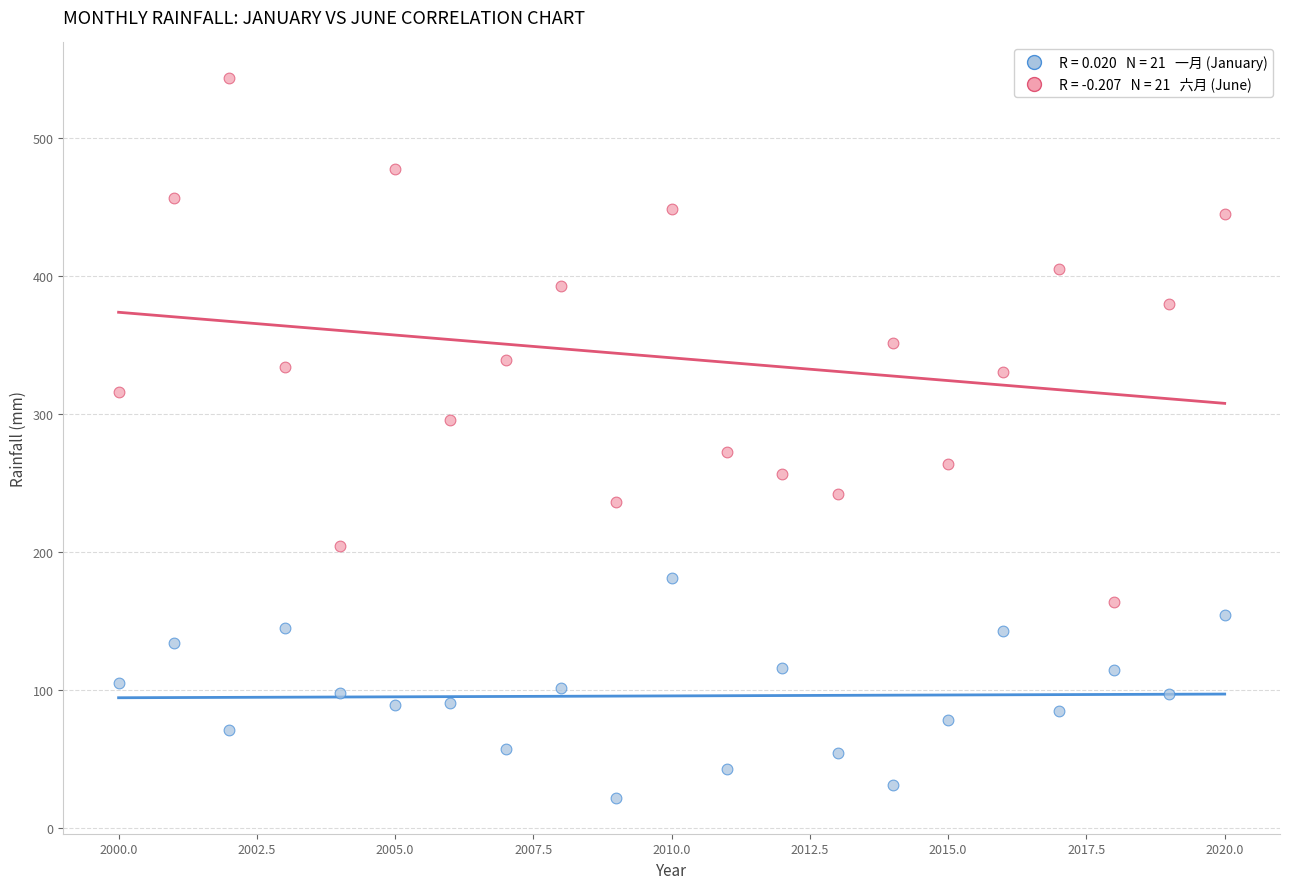

Across all data points, what is the range of X values (max minus min)?

20.0